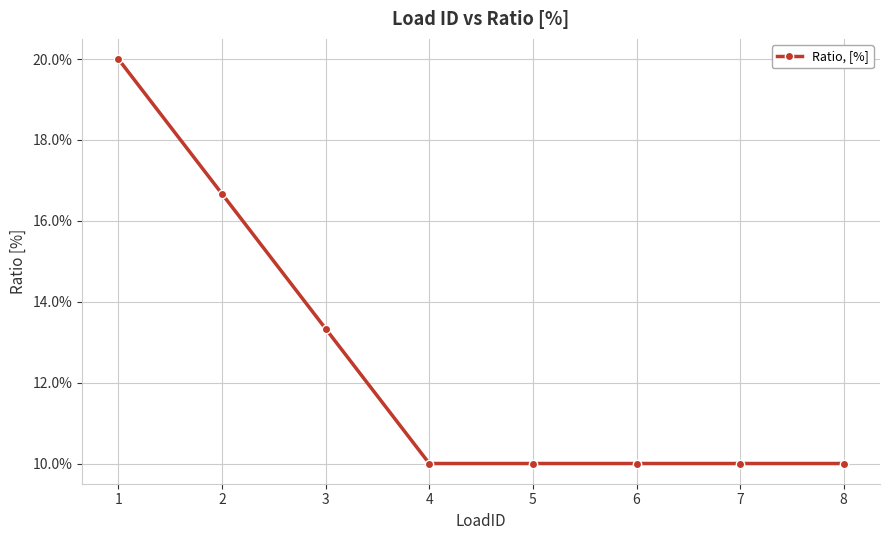

Read the value at 6.

0.1